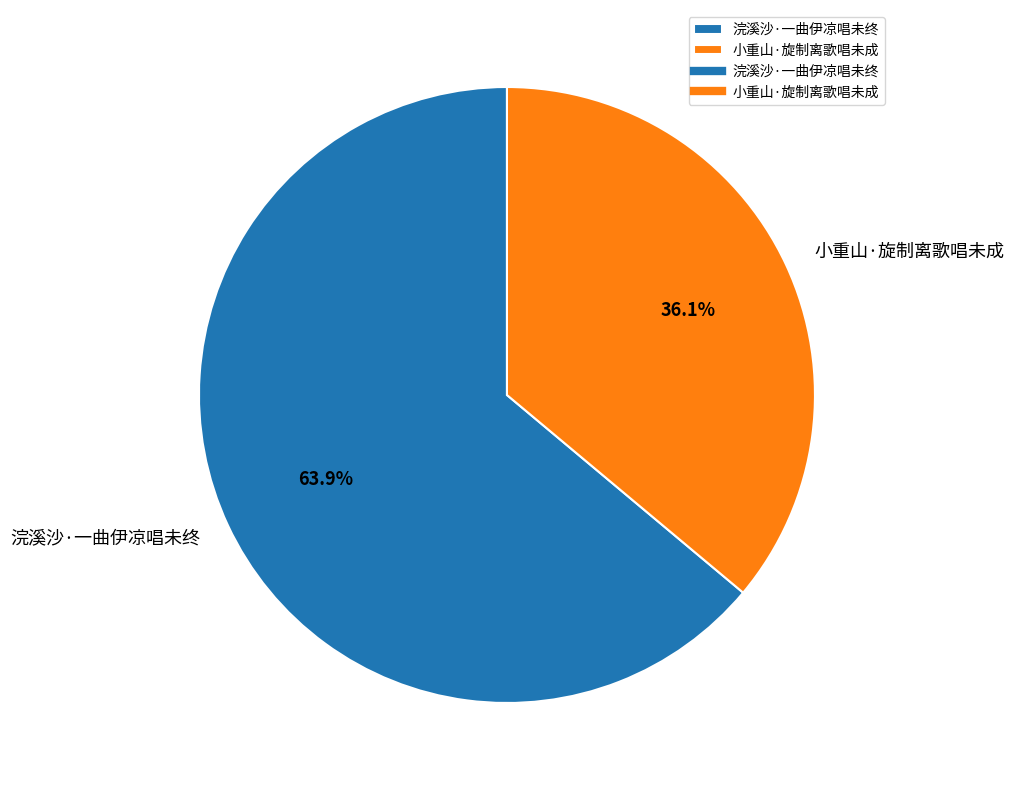

Which slice is the largest?

浣溪沙·一曲伊凉唱未终